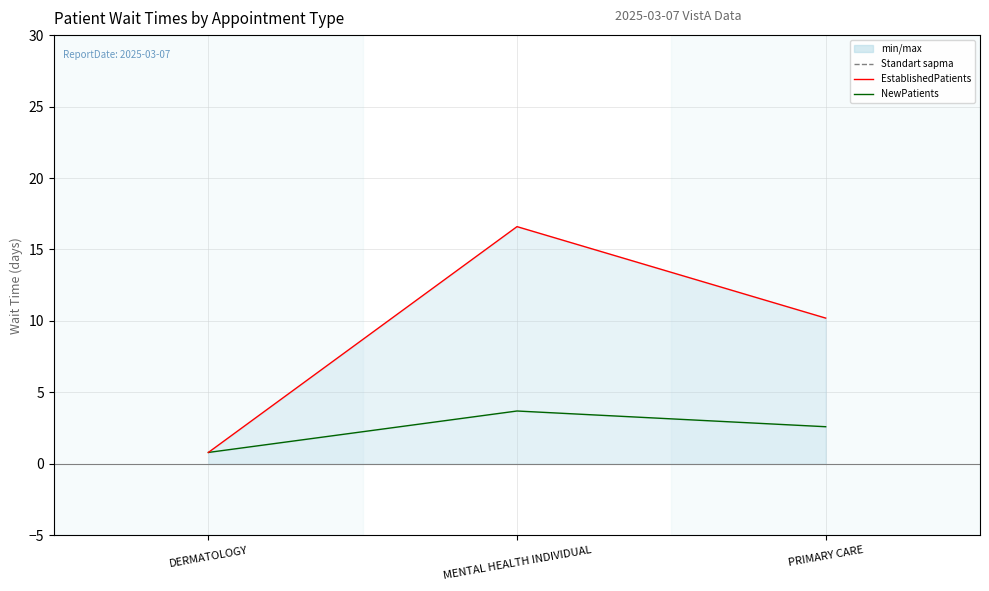

What are all the series names shown in the legend?

EstablishedPatients, NewPatients